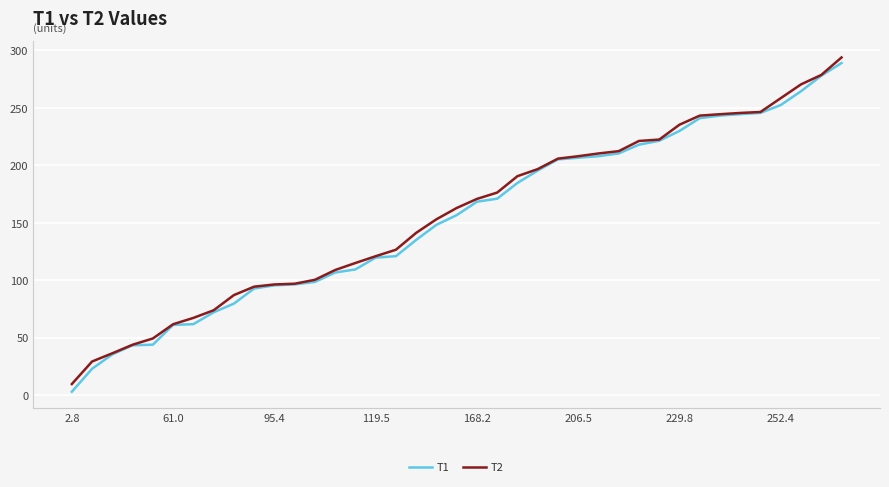

What is the minimum value for T2?

9.5